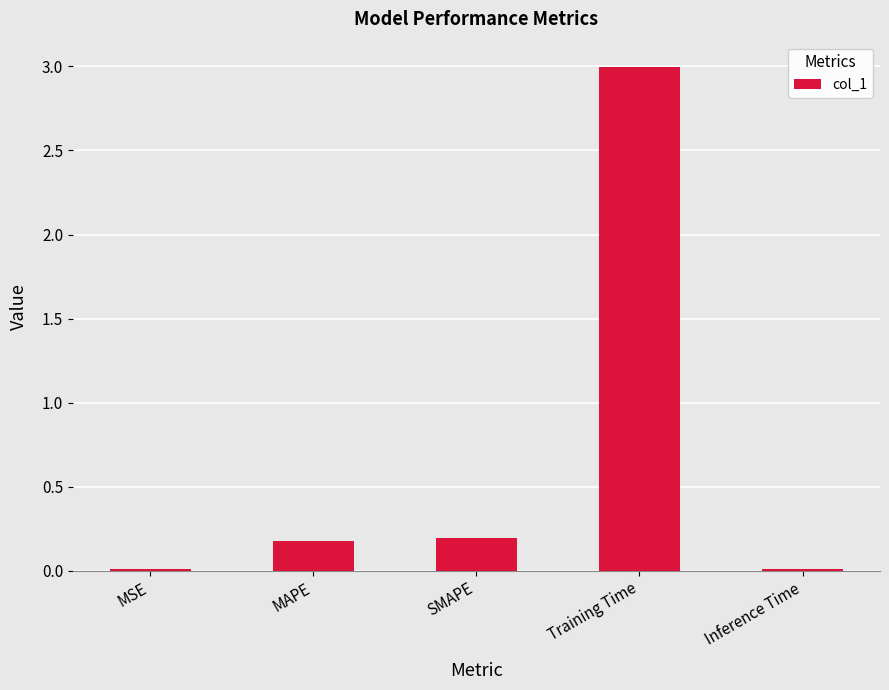

Are the bars horizontal?

No